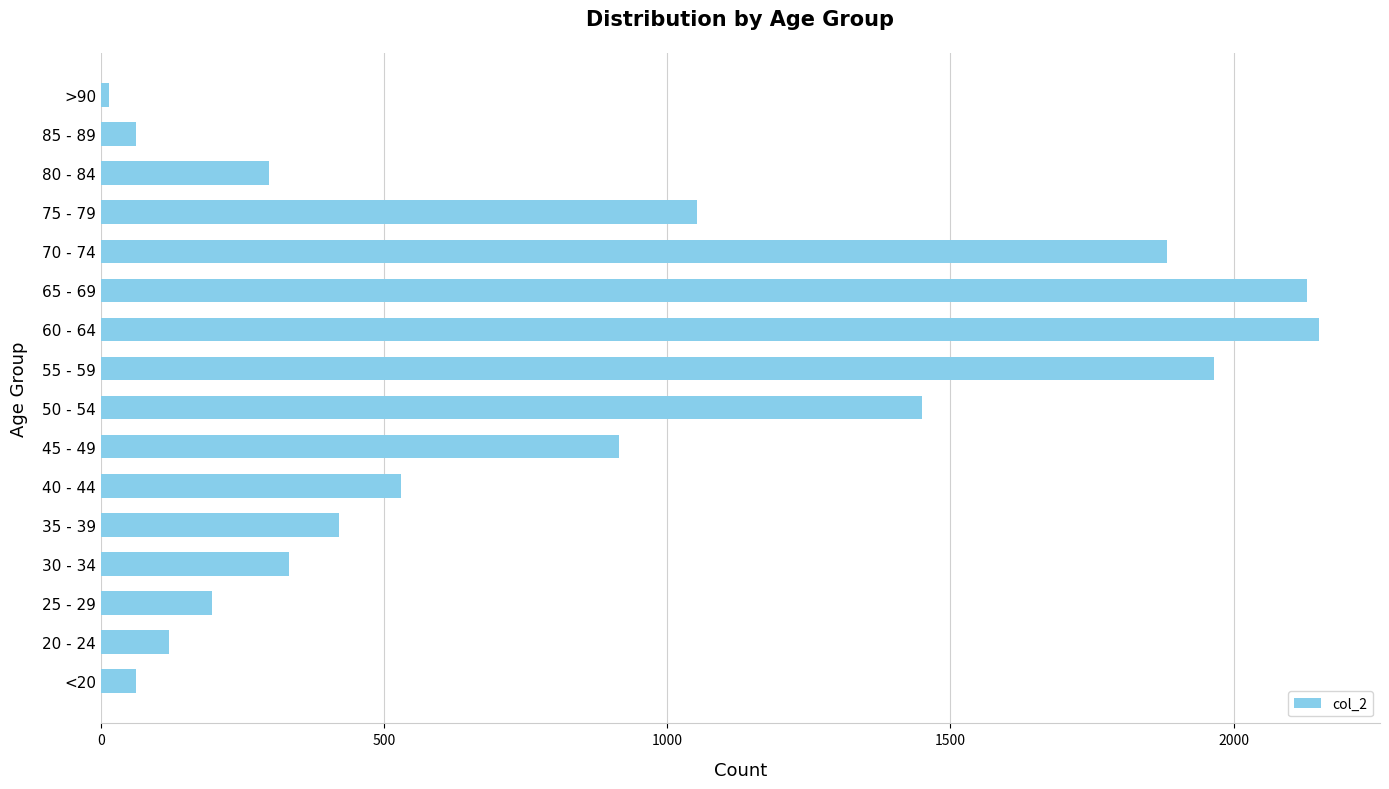

At which label is the value closest to 1083?

75 - 79